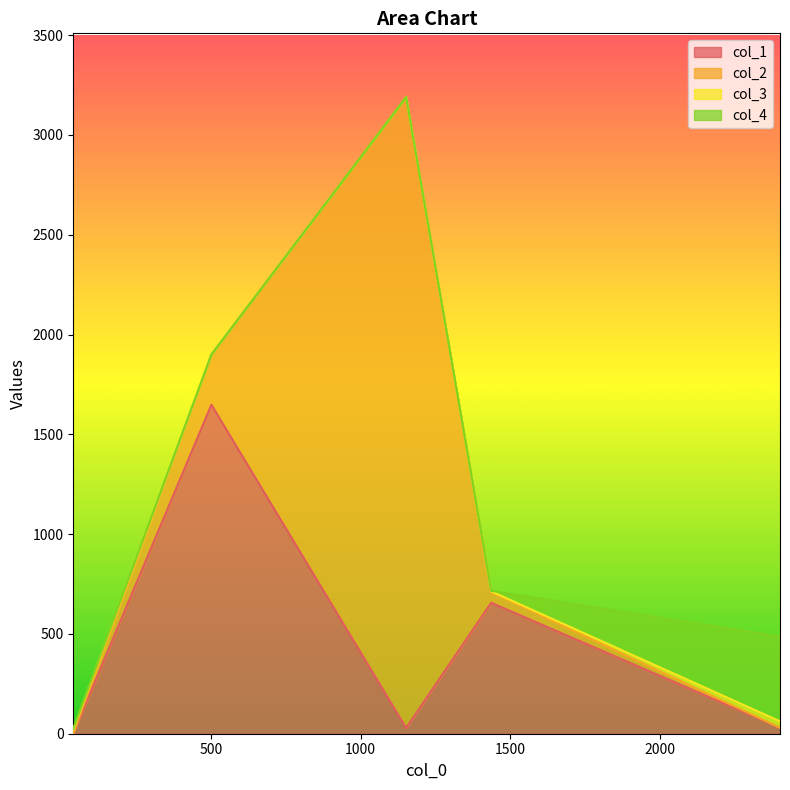

At which category does the chart reach its peak across all series?

1152